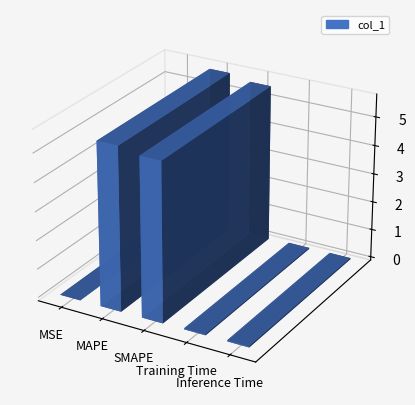

What is the difference between the maximum and second lowest values?

5.6